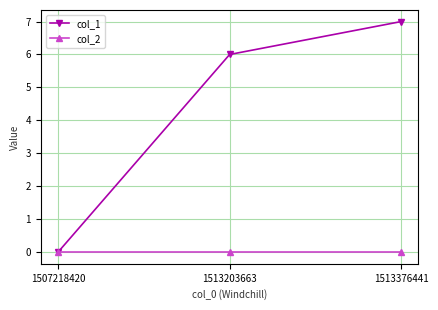

Rank the categories by col_1 value from lowest to highest.

1507218420, 1513203663, 1513376441